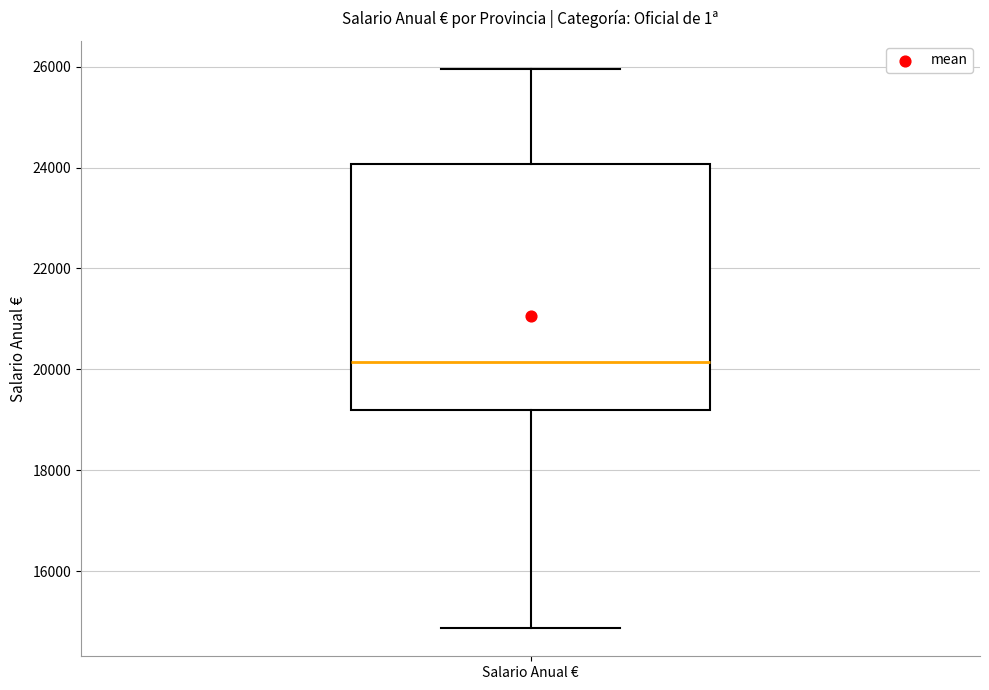

Transcribe this box plot: give where the median line is, the range the box spans, and where the two whiskers end, as read against the y-axis. The values are not printed on the chart, so give them approximately, as read against the axis.

median 20200, box 19200 to 24000, whiskers 14800 to 26000